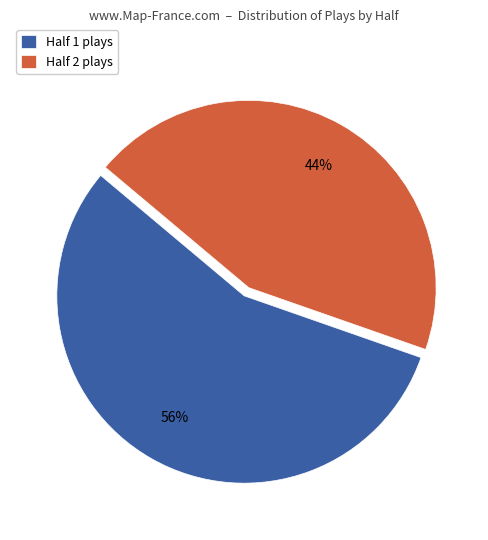

What is the majority slice?

Half 1